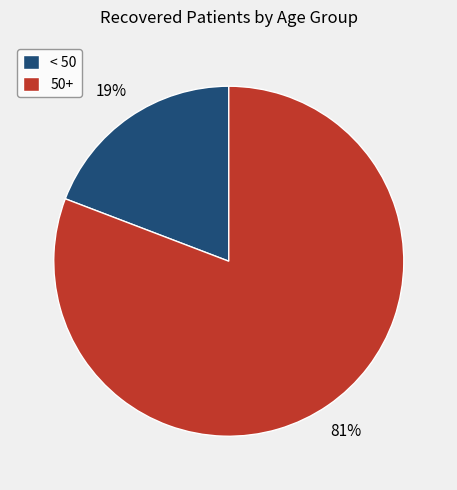

Count the number of slices in the pie.

2